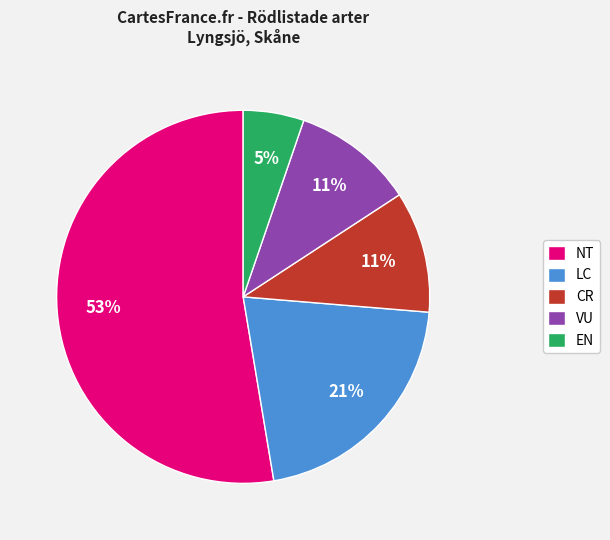

Is there any slice that represents more than half of the pie?

Yes